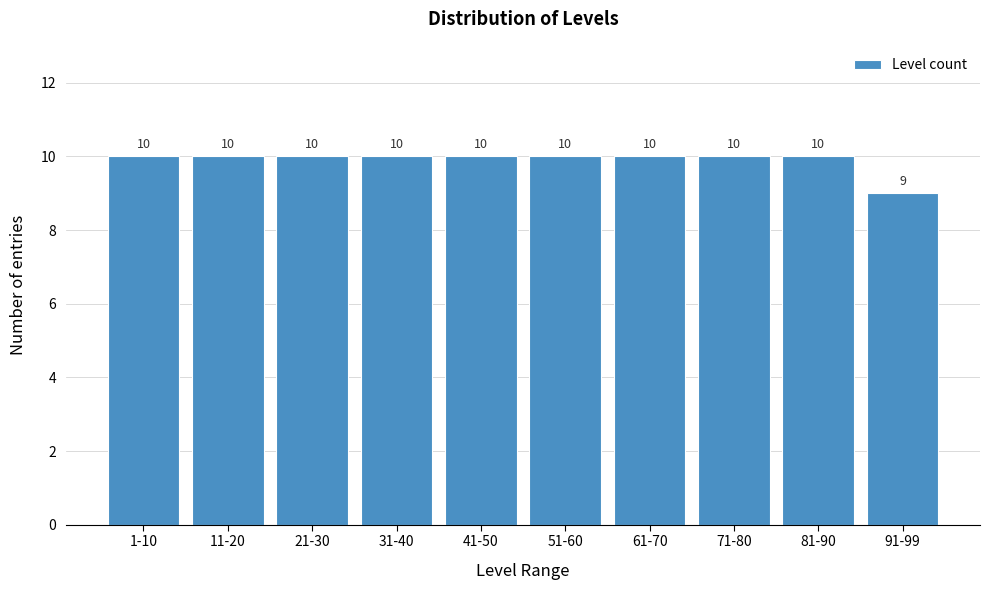

Reading right to left, list all the values displayed in this chart.

9	10	10	10	10	10	10	10	10	10